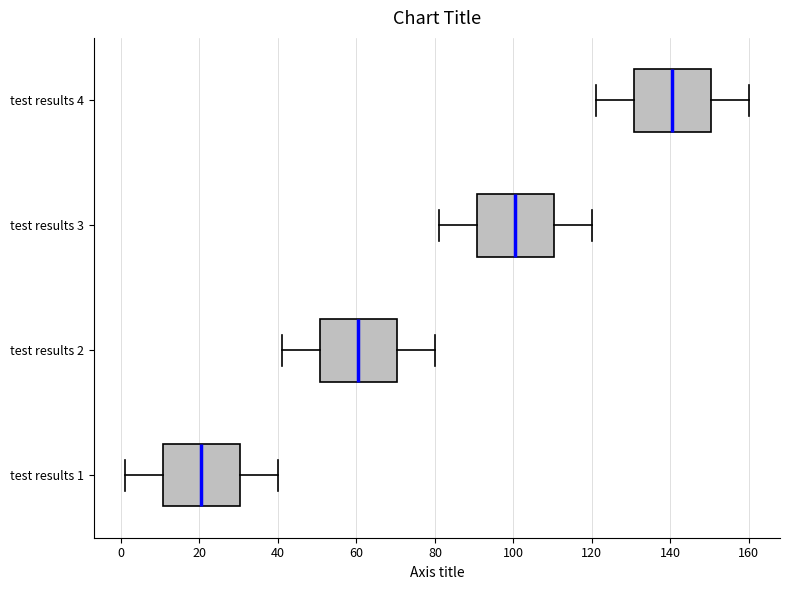

Which box's median line is the furthest to the right?

test results 4